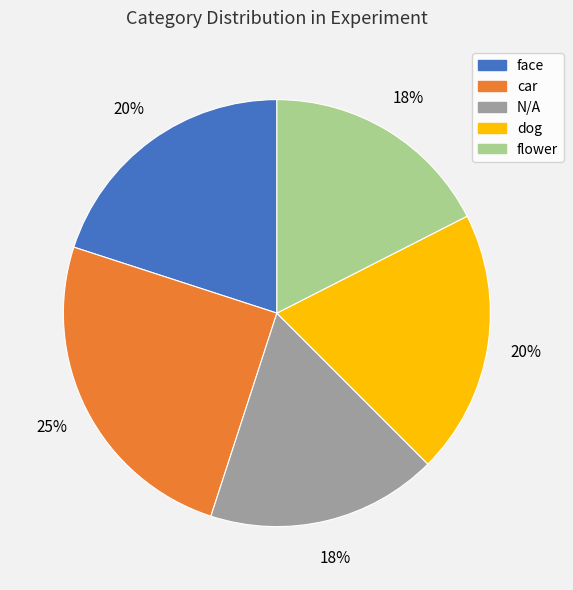

Is it true that face is 12% of the pie?

False